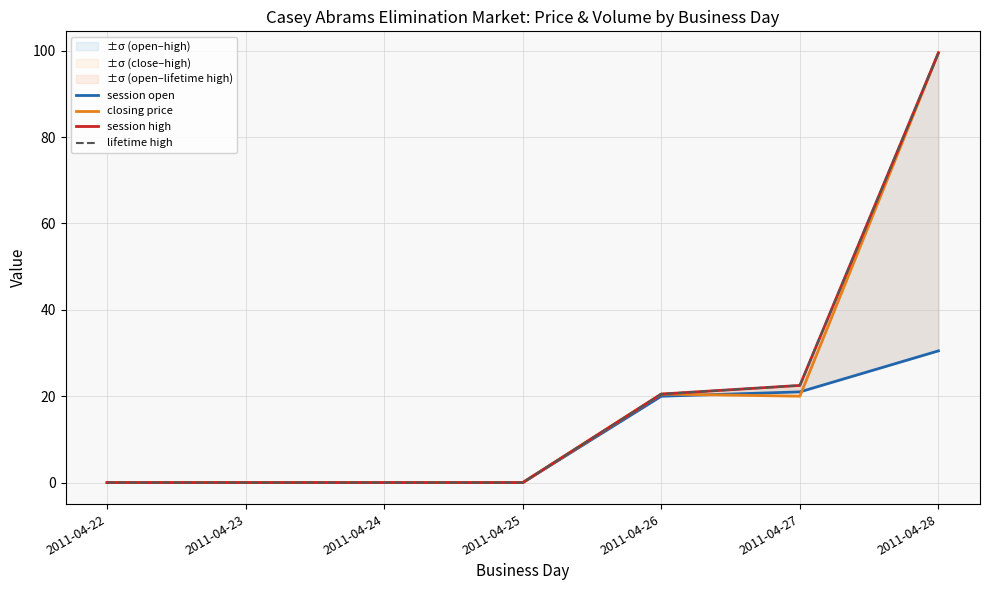

Which has a higher value, 2011-04-26 or 2011-04-28?

2011-04-28